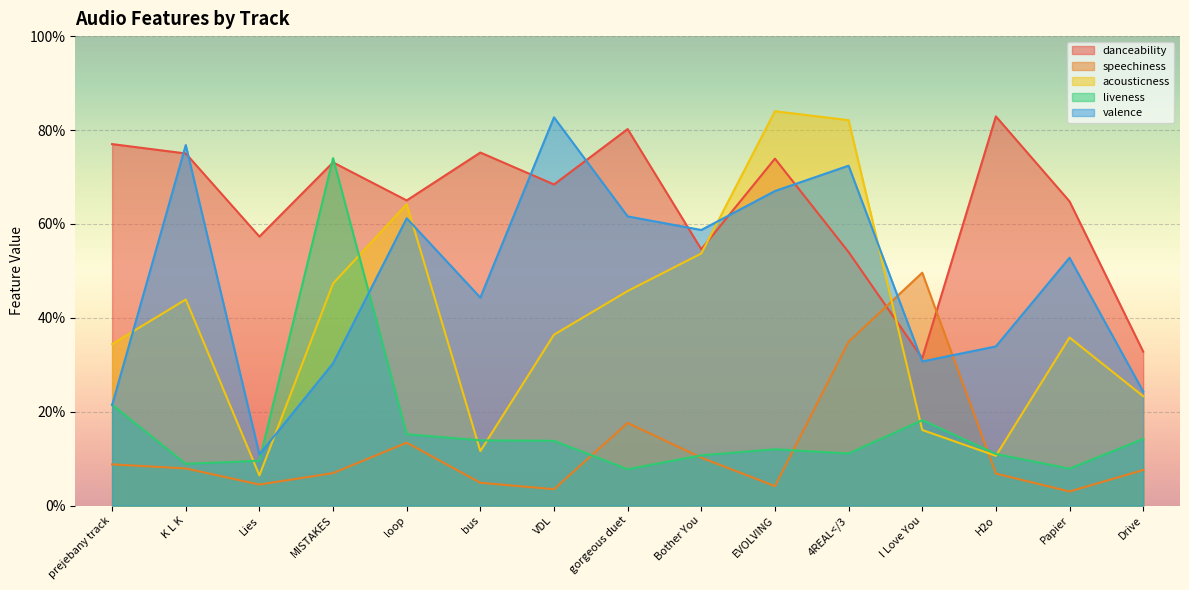

What position from the right is Papier?

2